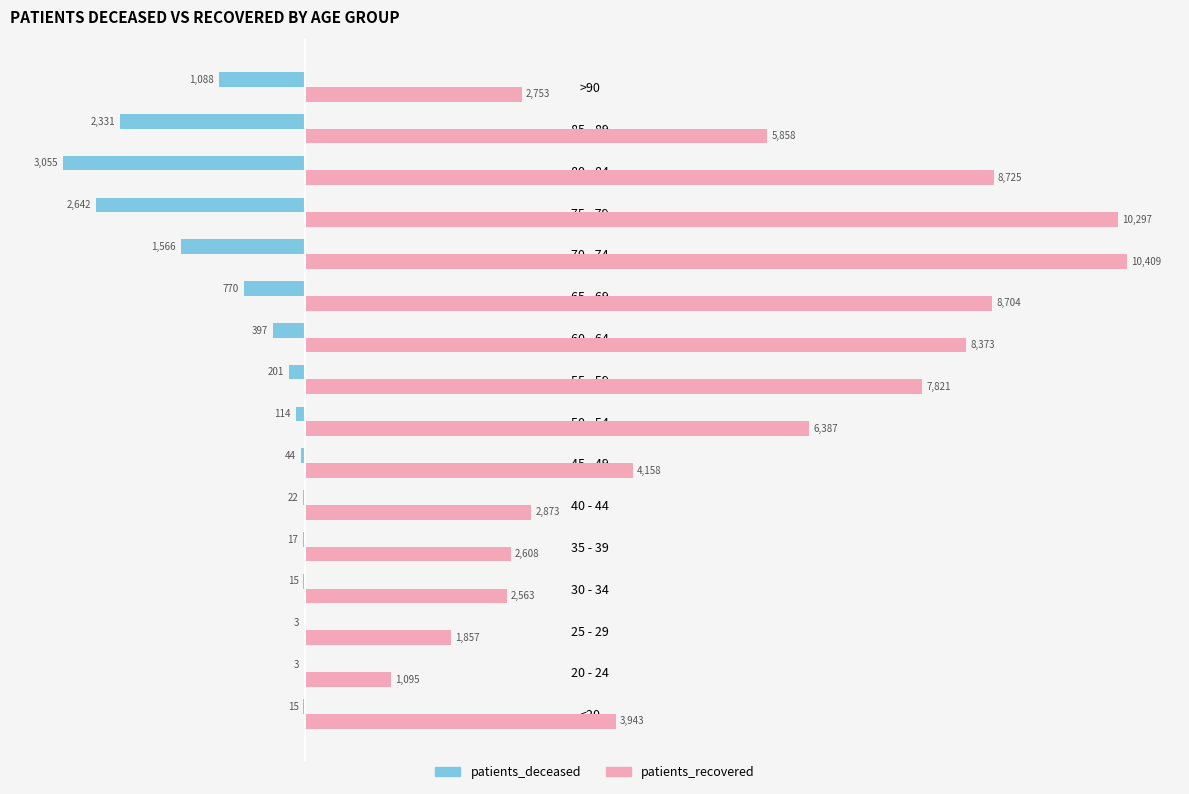

At which category is the sum across all series the highest?

70 - 74